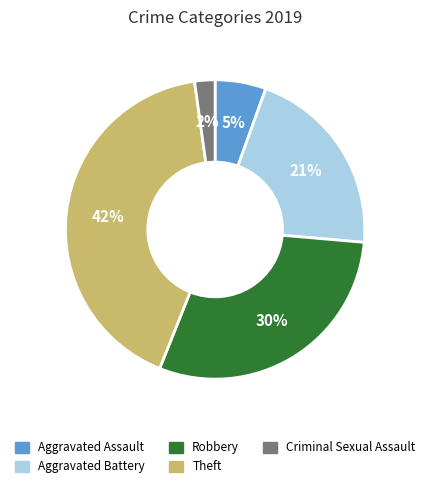

Which has a higher value, Theft or Robbery?

Theft